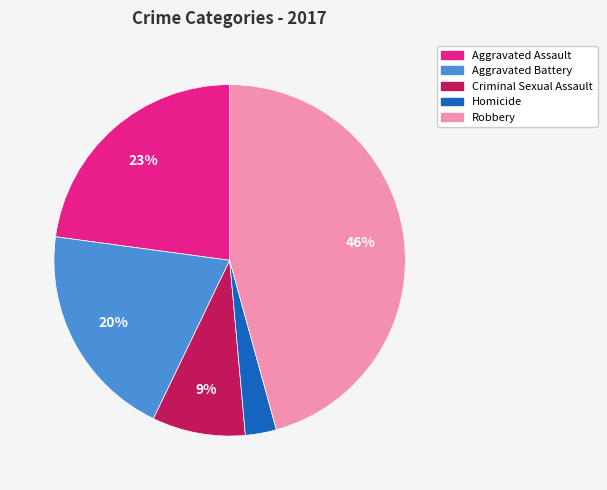

Do Criminal Sexual Assault and Robbery together represent more than half of the pie?

Yes